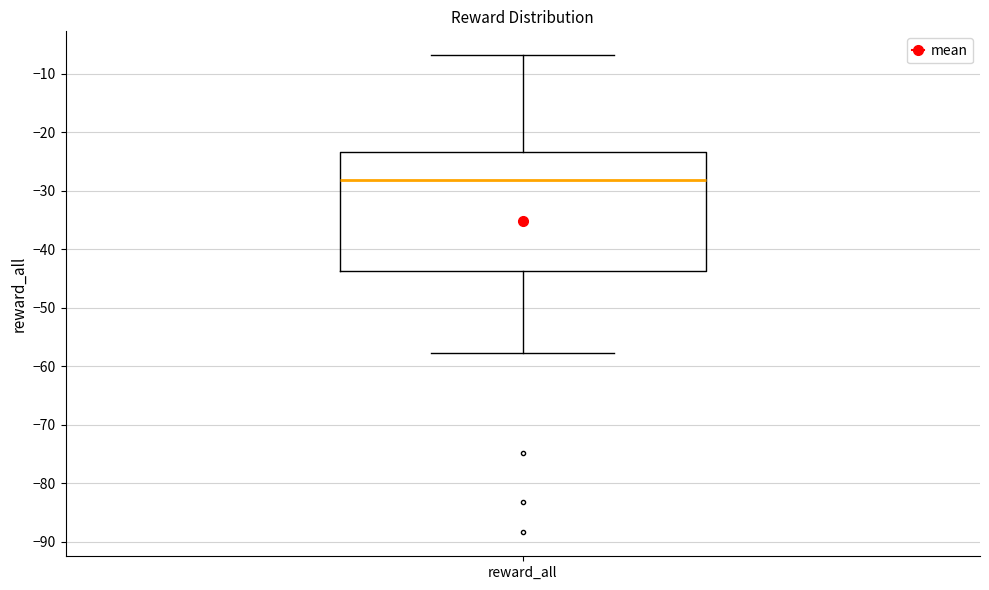

Where is the lower edge of the box for reward_all on the y-axis? The values are not printed on the chart, so give them approximately, as read against the axis.

-44